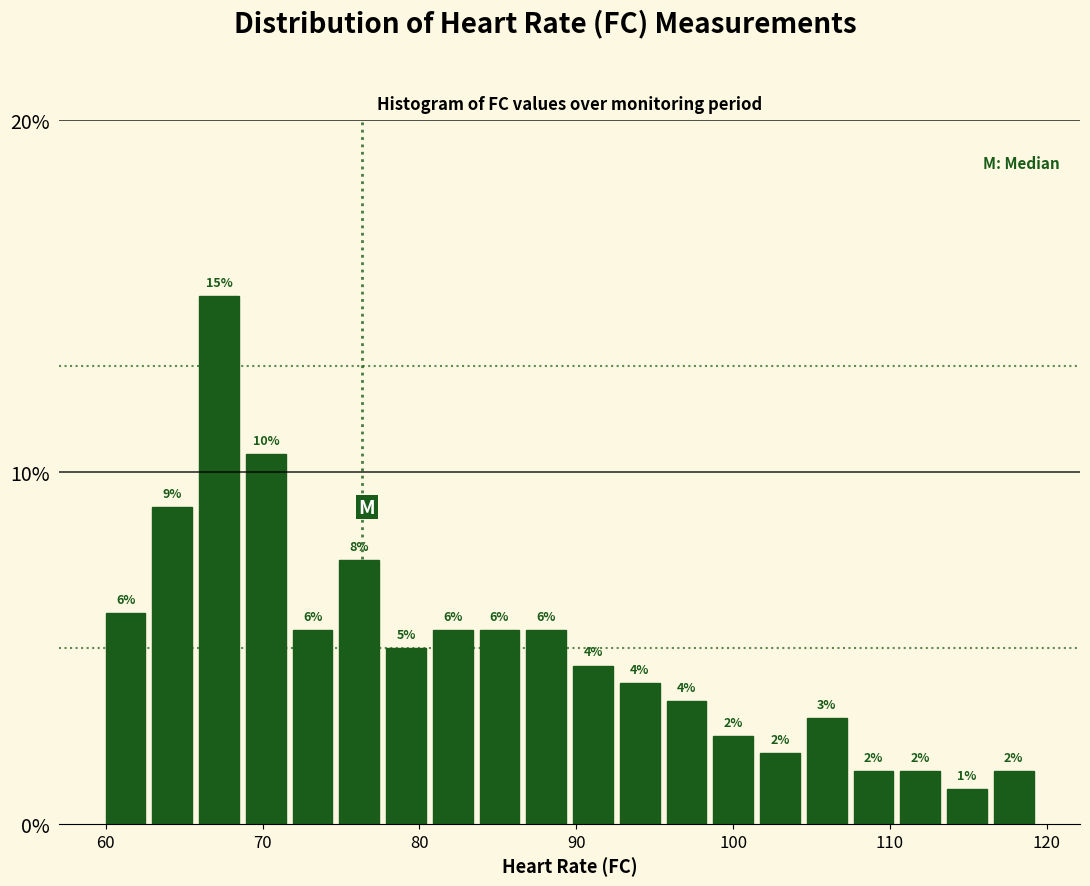

Read against the x-axis, roughly where is the centre of the tallest bar?

67